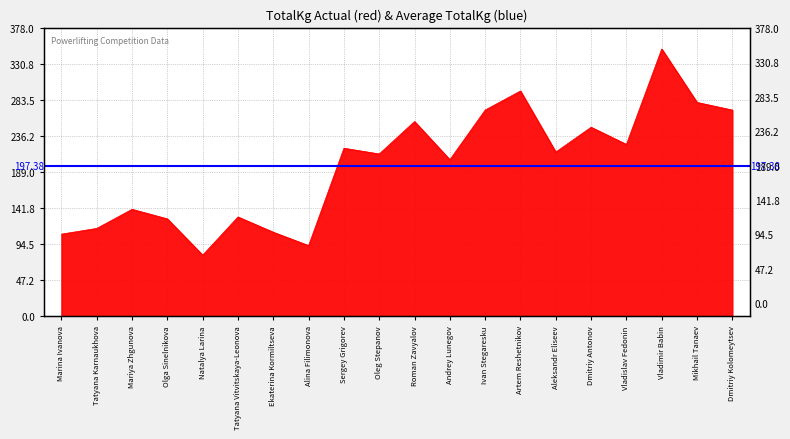

What is the sum of the values at Artem Reshetnikov and Alina Filimonova?

387.5